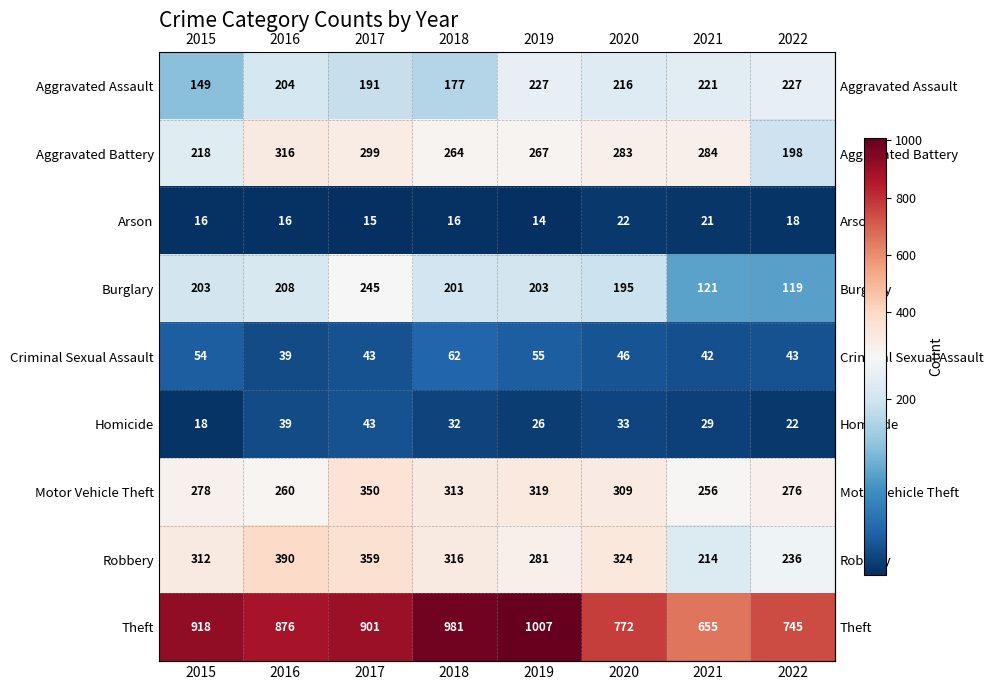

What value does the Aggravated Battery series have at 2018?

264